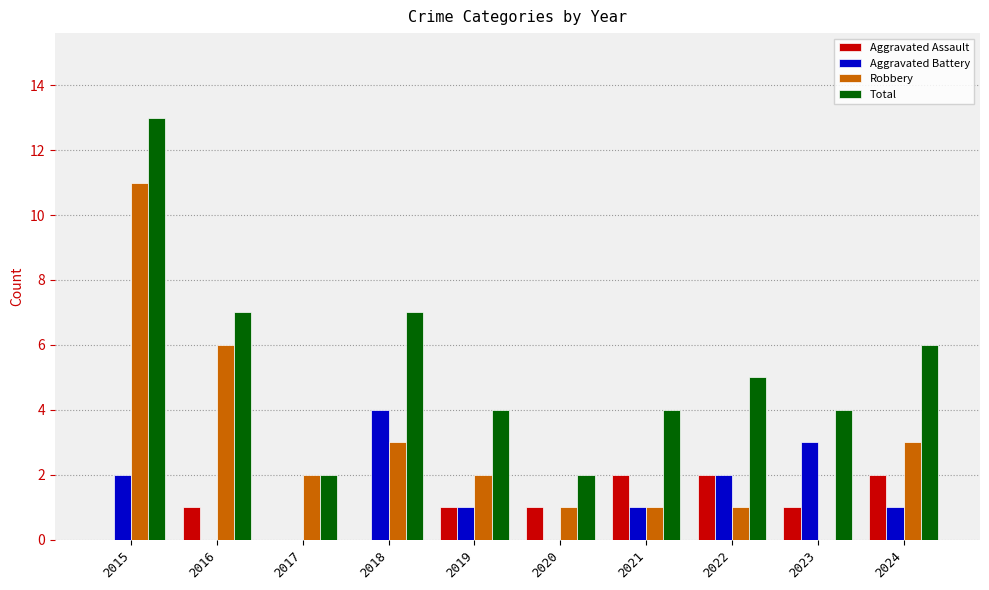

What is the sum of all Aggravated Assault values?

10